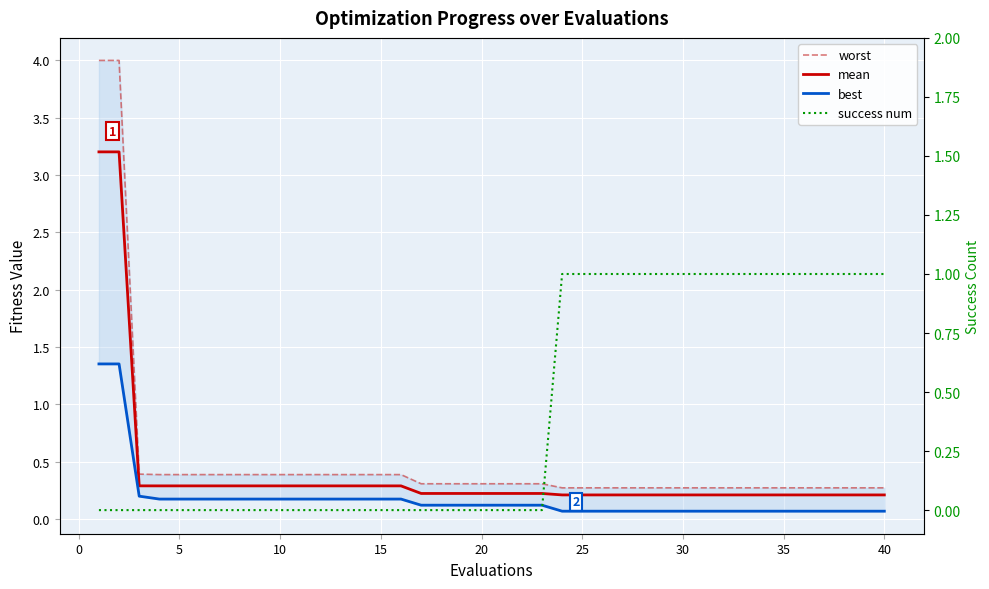

Reading right to left, what are all the values shown in this chart?

worst: 0.3	0.3	0.3	0.3	0.3	0.3	0.3	0.3	0.3	0.3	0.3	0.3	0.3	0.3	0.3	0.3	0.3	0.3	0.3	0.3	0.3	0.3	0.3	0.3	0.4	0.4	0.4	0.4	0.4	0.4	0.4	0.4	0.4	0.4	0.4	0.4	0.4	0.4	4.0	4.0
mean: 0.2	0.2	0.2	0.2	0.2	0.2	0.2	0.2	0.2	0.2	0.2	0.2	0.2	0.2	0.2	0.2	0.2	0.2	0.2	0.2	0.2	0.2	0.2	0.2	0.3	0.3	0.3	0.3	0.3	0.3	0.3	0.3	0.3	0.3	0.3	0.3	0.3	0.3	3.2	3.2
best: 0.1	0.1	0.1	0.1	0.1	0.1	0.1	0.1	0.1	0.1	0.1	0.1	0.1	0.1	0.1	0.1	0.1	0.1	0.1	0.1	0.1	0.1	0.1	0.1	0.2	0.2	0.2	0.2	0.2	0.2	0.2	0.2	0.2	0.2	0.2	0.2	0.2	0.2	1.4	1.4
success num: 1.0	1.0	1.0	1.0	1.0	1.0	1.0	1.0	1.0	1.0	1.0	1.0	1.0	1.0	1.0	1.0	1.0	0.0	0.0	0.0	0.0	0.0	0.0	0.0	0.0	0.0	0.0	0.0	0.0	0.0	0.0	0.0	0.0	0.0	0.0	0.0	0.0	0.0	0.0	0.0